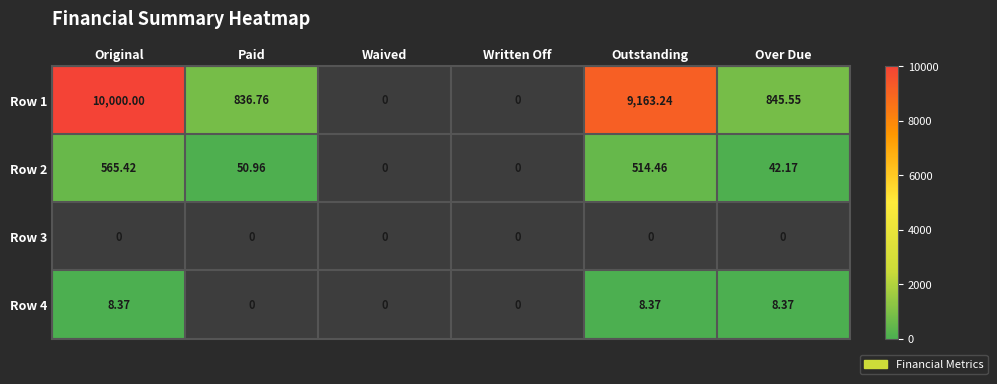

Rank the series by their maximum value, from lowest to highest.

Row 3, Row 4, Row 2, Row 1